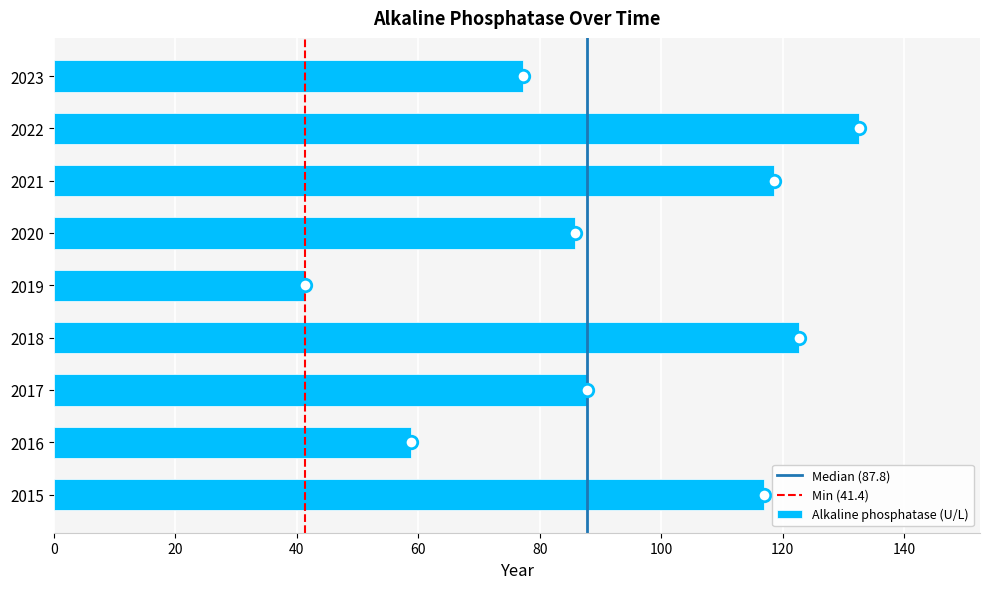

Reading bottom to top, what are all the values shown in this chart?

2015=117.0	2016=58.8	2017=87.8	2018=122.7	2019=41.4	2020=85.8	2021=118.5	2022=132.6	2023=77.2